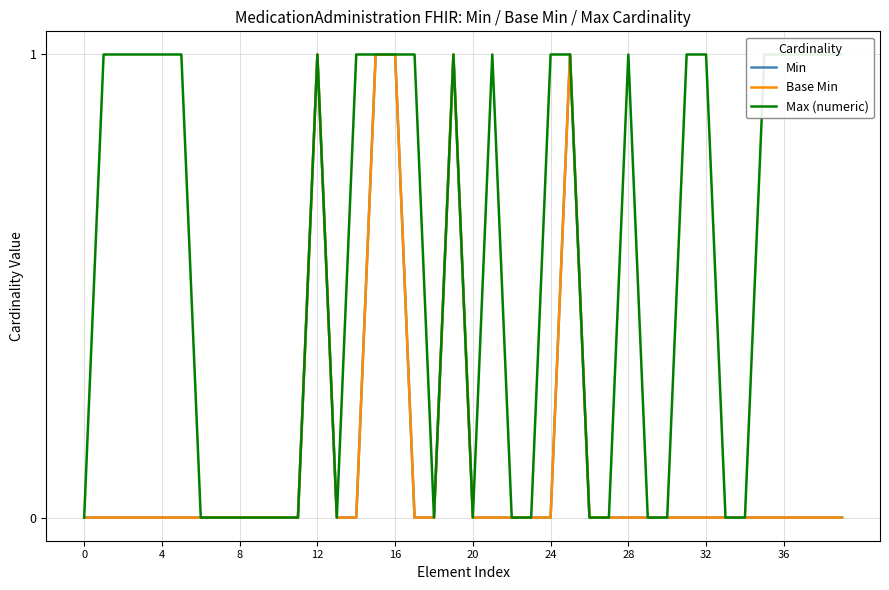

Reading left to right, extract all data points from this chart.

Min: 0	0	0	0	0	0	0	0	0	0	0	0	1	0	0	1	1	0	0	1	0	0	0	0	0	1	0	0	0	0	0	0	0	0	0	0	0	0	0	0
Base Min: 0	0	0	0	0	0	0	0	0	0	0	0	1	0	0	1	1	0	0	1	0	0	0	0	0	1	0	0	0	0	0	0	0	0	0	0	0	0	0	0
Max (numeric): 0	1	1	1	1	1	0	0	0	0	0	0	1	0	1	1	1	1	0	1	0	1	0	0	1	1	0	0	1	0	0	1	1	0	0	1	1	1	1	1